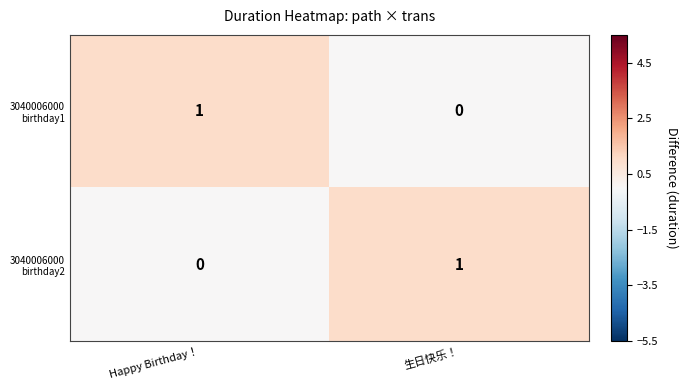

Between Happy Birthday！ and 生日快乐！, which series saw the biggest shift?

3040006000 birthday1